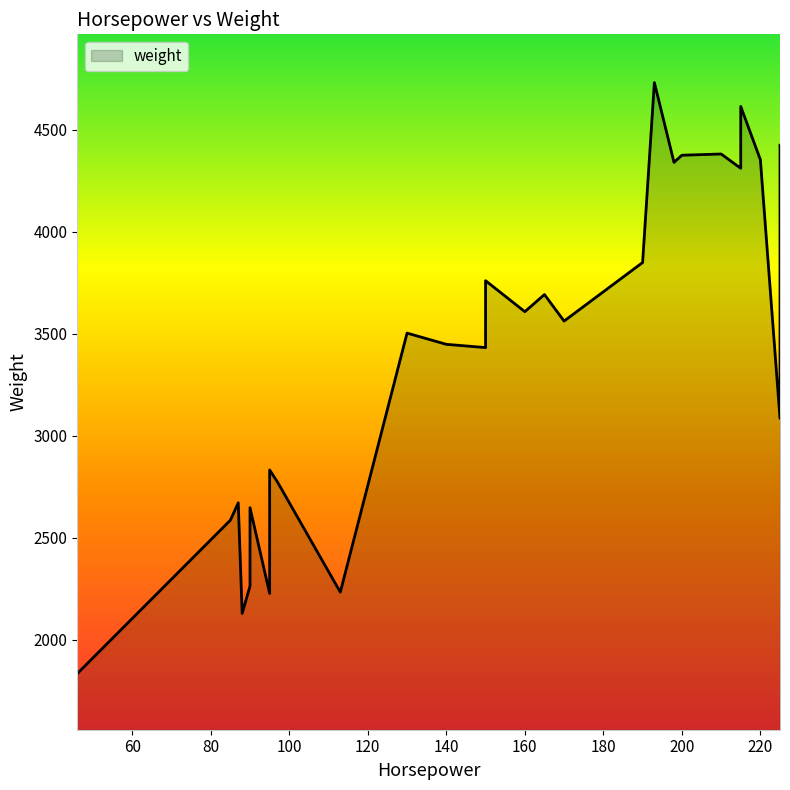

What is the difference between the maximum and minimum values?

2897